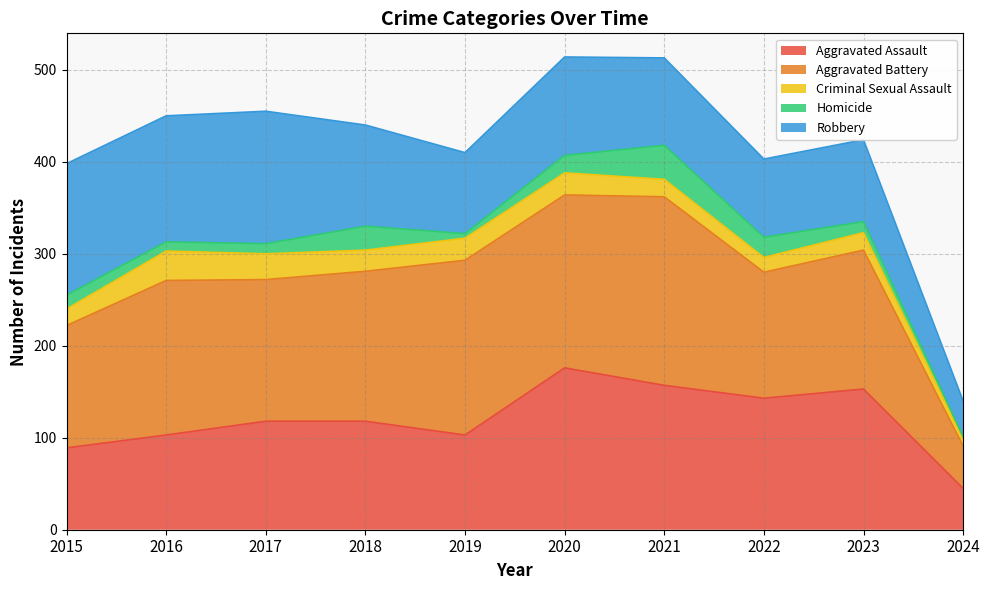

Reading left to right, extract all data points from this chart.

Aggravated Assault (line): 2015=89	2016=103	2017=118	2018=118	2019=103	2020=176	2021=157	2022=143	2023=153	2024=45
Aggravated Battery (line): 2015=222	2016=271	2017=272	2018=281	2019=293	2020=364	2021=362	2022=280	2023=304	2024=91
Criminal Sexual Assault (line): 2015=240	2016=303	2017=300	2018=304	2019=317	2020=388	2021=381	2022=296	2023=323	2024=98
Homicide (line): 2015=255	2016=313	2017=311	2018=330	2019=322	2020=407	2021=418	2022=318	2023=335	2024=101
Robbery (line): 2015=398	2016=450	2017=455	2018=440	2019=410	2020=514	2021=513	2022=403	2023=424	2024=140